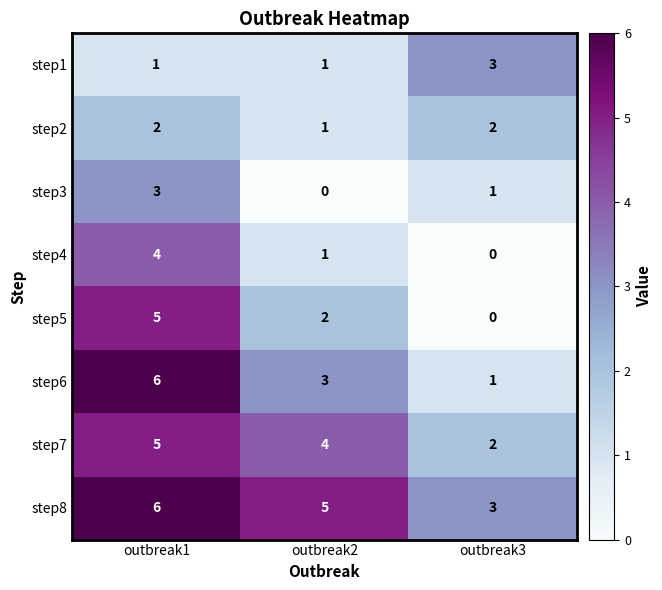

Reading right to left, what are all the values shown in this chart?

step1: outbreak3=3	outbreak2=1	outbreak1=1
step2: outbreak3=2	outbreak2=1	outbreak1=2
step3: outbreak3=1	outbreak2=0	outbreak1=3
step4: outbreak3=0	outbreak2=1	outbreak1=4
step5: outbreak3=0	outbreak2=2	outbreak1=5
step6: outbreak3=1	outbreak2=3	outbreak1=6
step7: outbreak3=2	outbreak2=4	outbreak1=5
step8: outbreak3=3	outbreak2=5	outbreak1=6